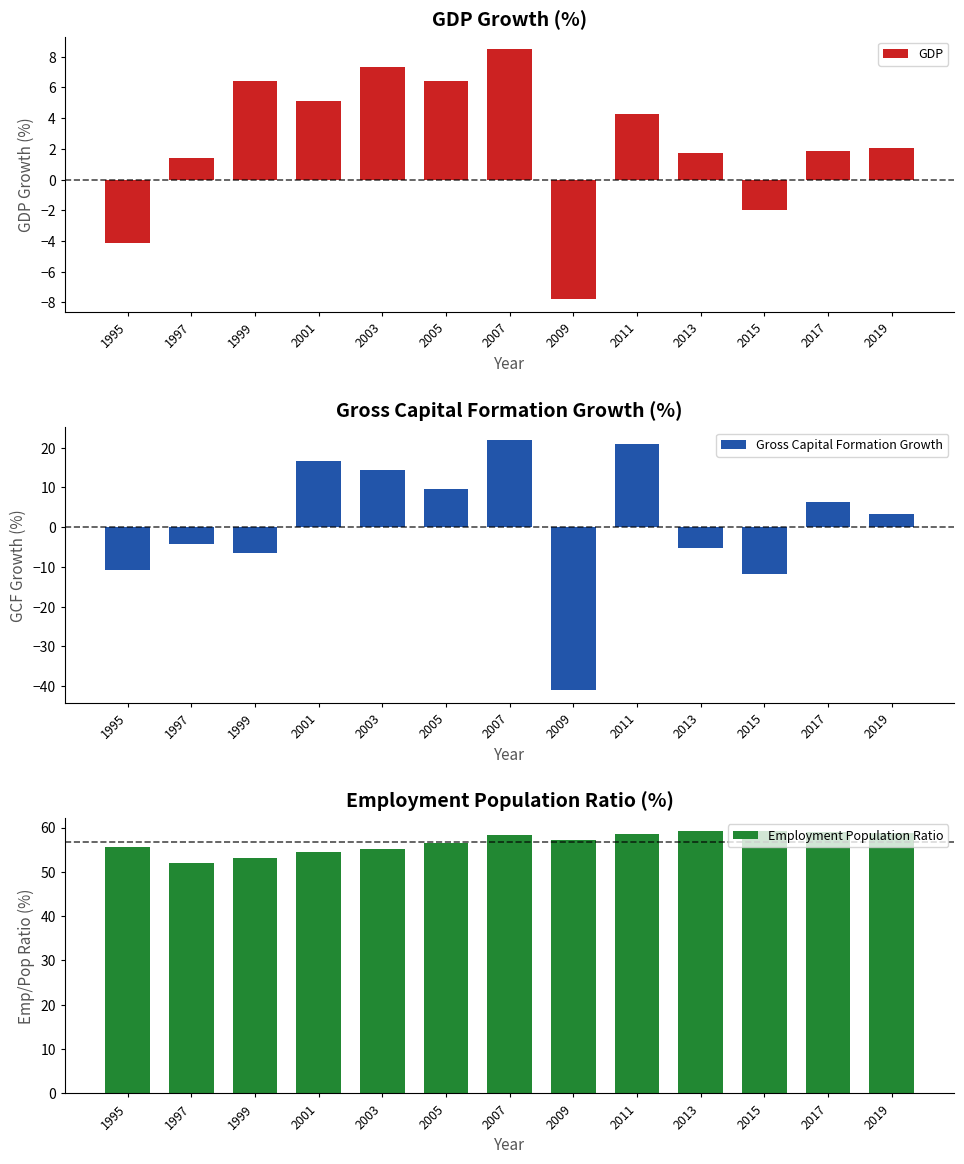

Which category has the lowest value in the Gross Capital Formation Growth series?

2009